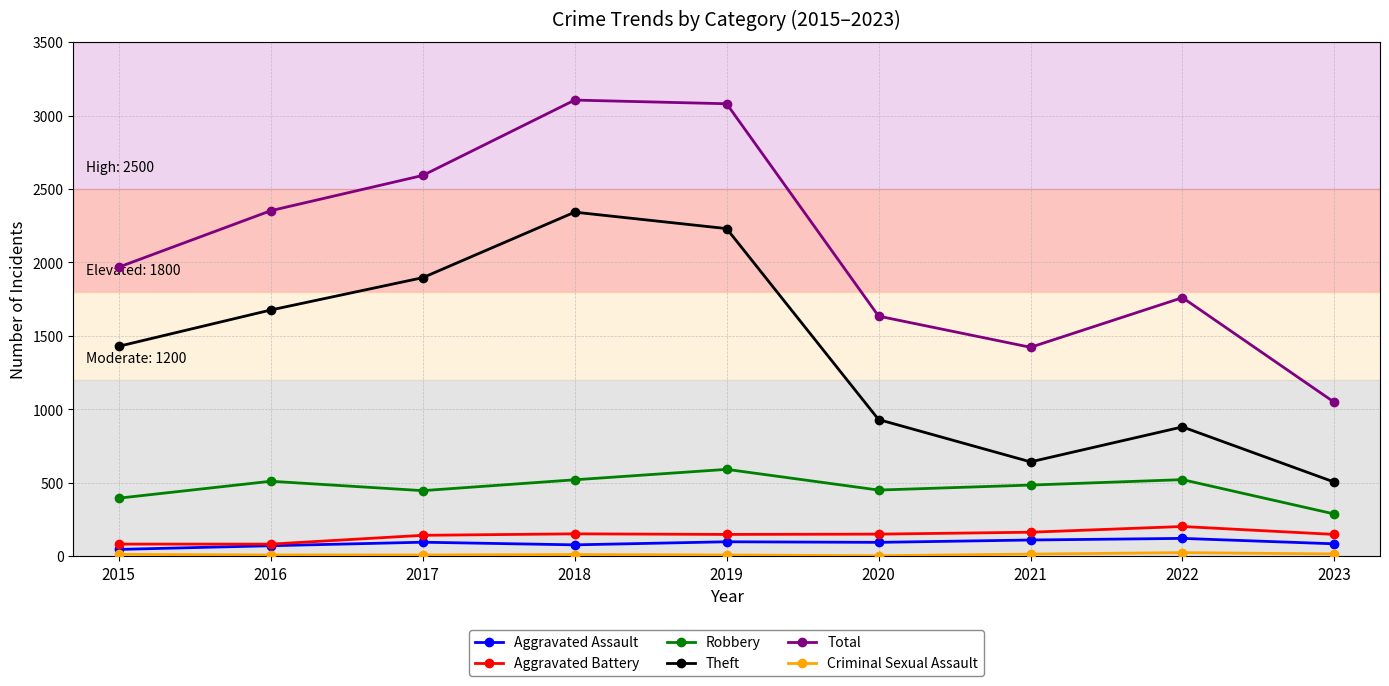

At how many categories does at least one series exceed 463?

9